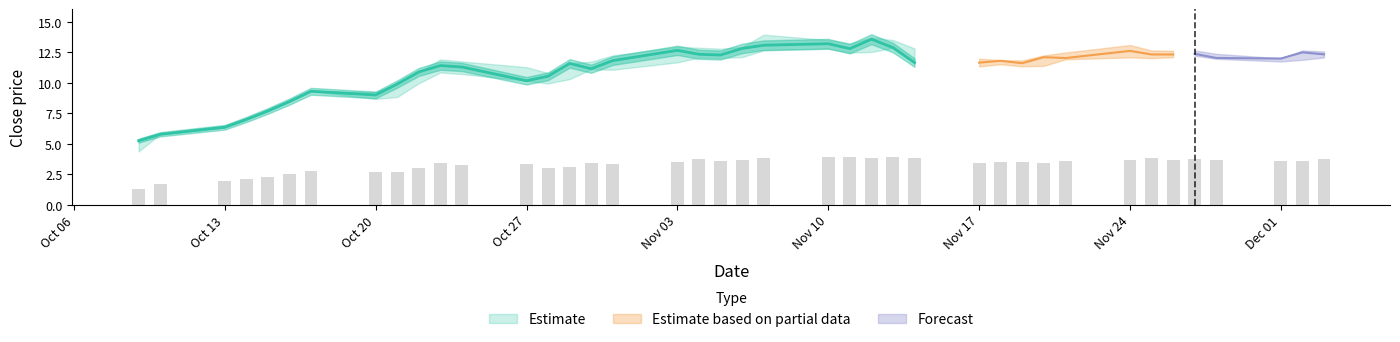

What is the average value of the close series?

11.1